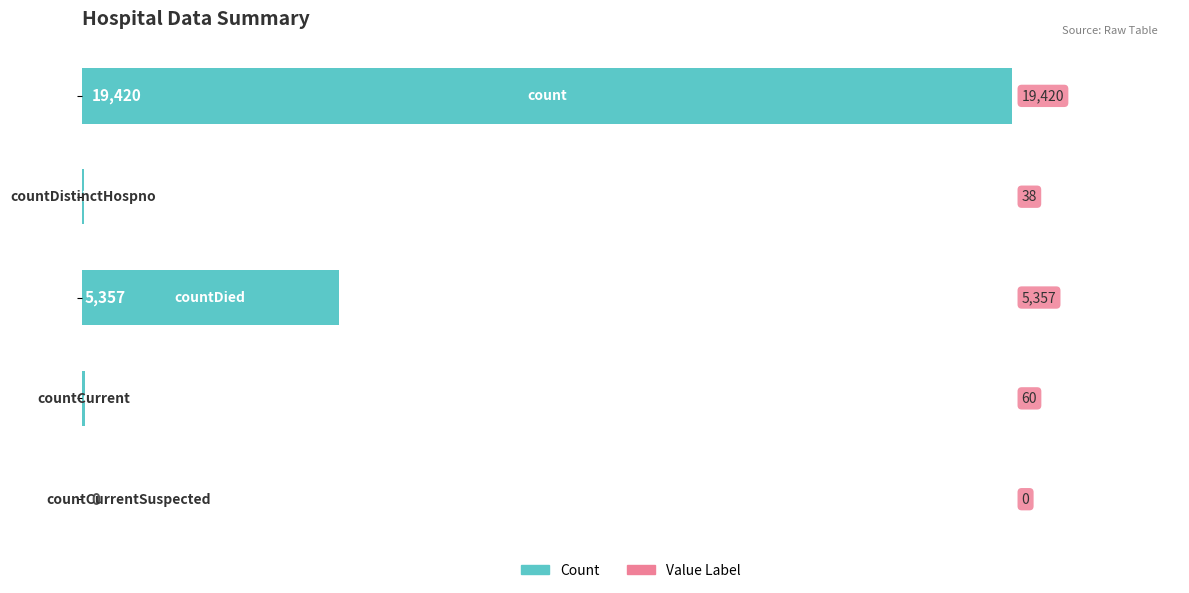

What is the maximum value shown in the chart?

19420